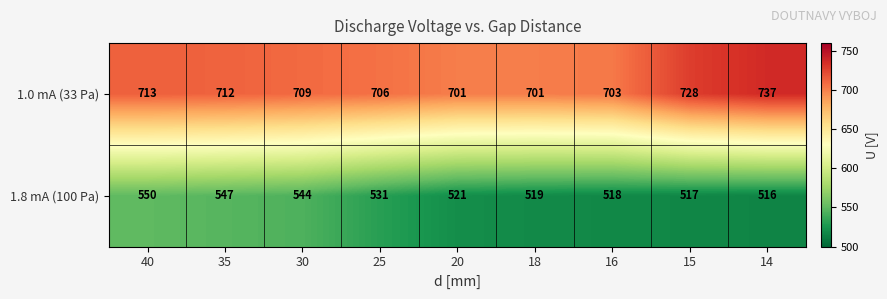

Count the number of categories in the chart.

9